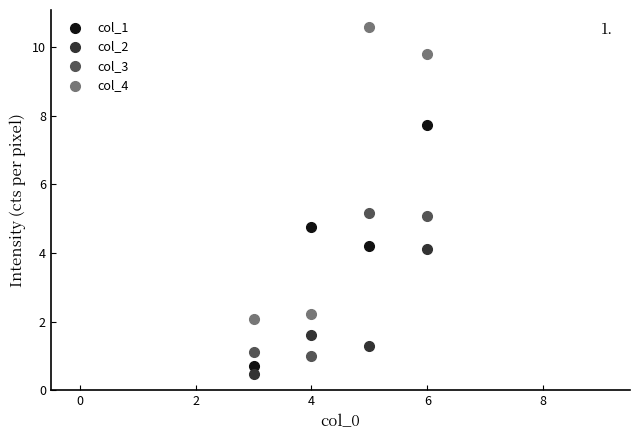

Across all data points, what is the range of X values (max minus min)?

3.0